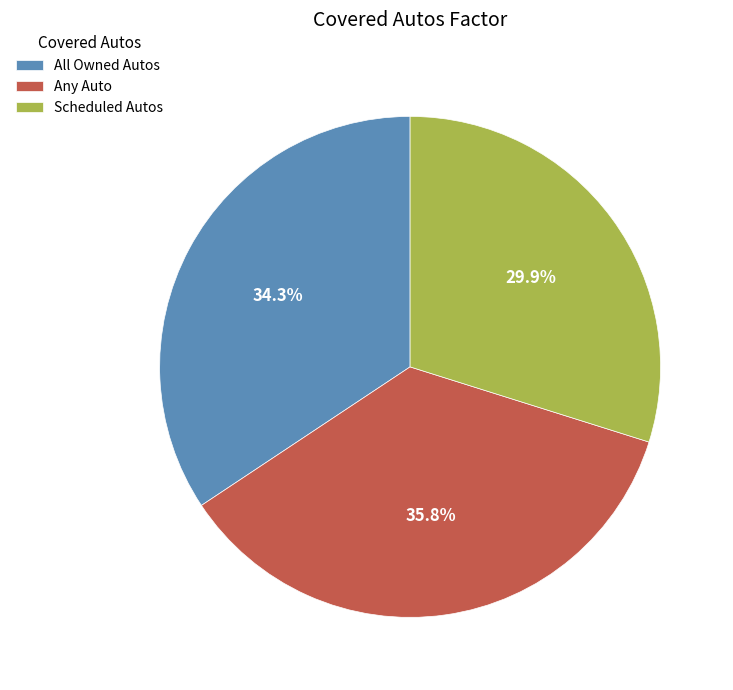

Count the number of slices in the pie.

3